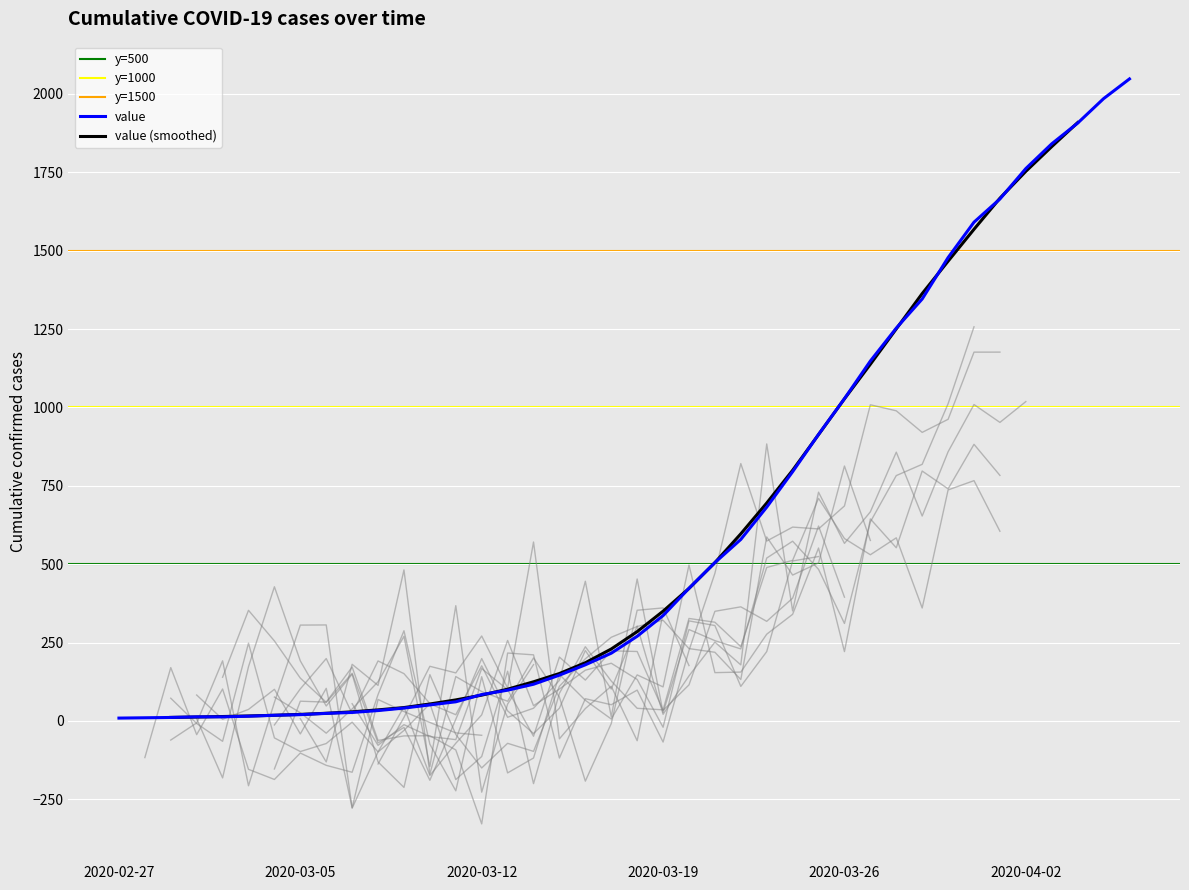

How many values exceed 270?

19